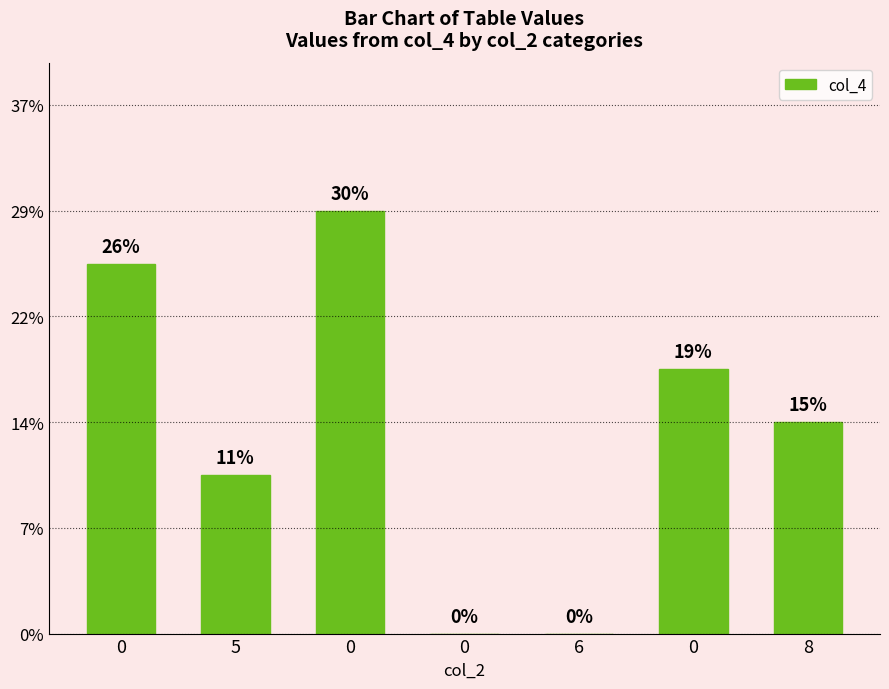

List the labels in order of value, smallest first.

0, 6, 5, 8, 0, 0, 0